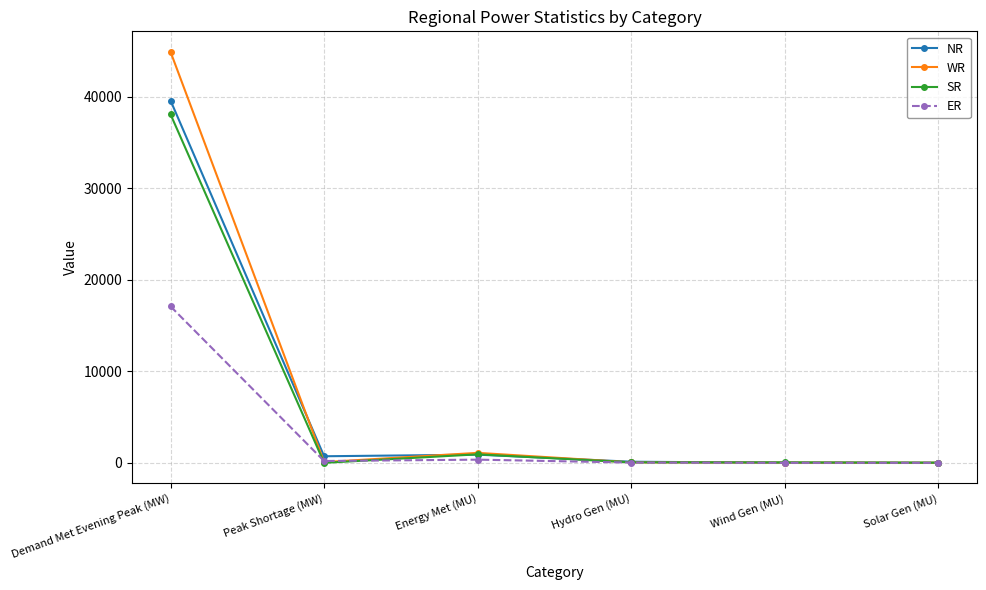

What is the maximum value shown in the chart?

44928.0